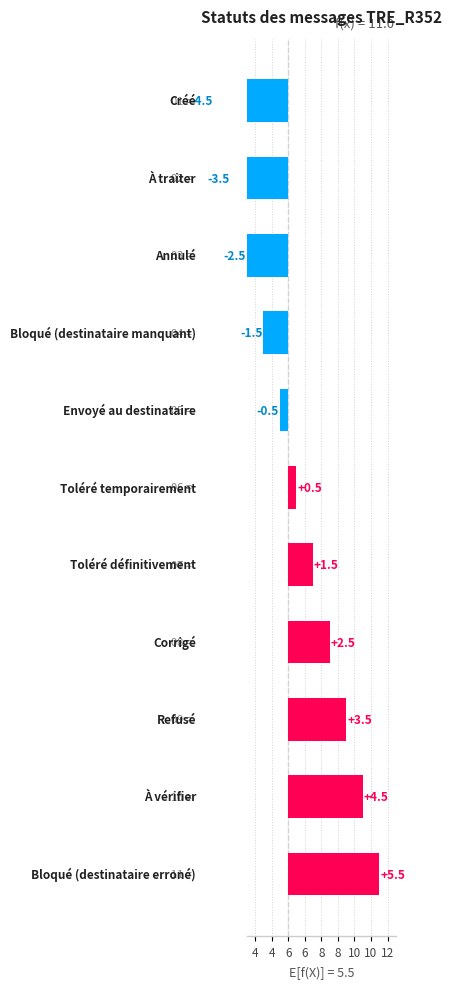

The value at 8 is 0.5. True or false?

True